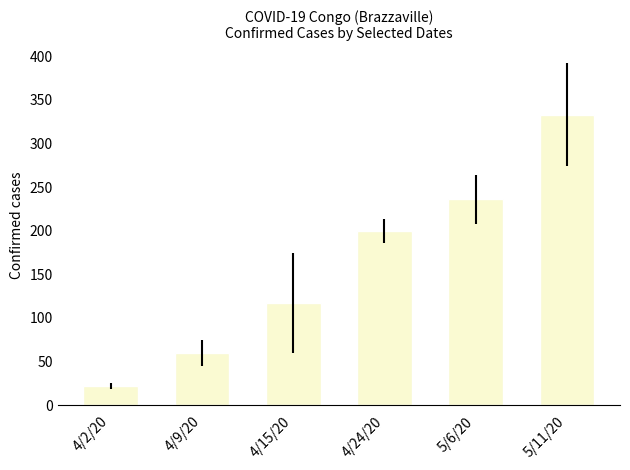

What position from the left is 5/6/20?

5